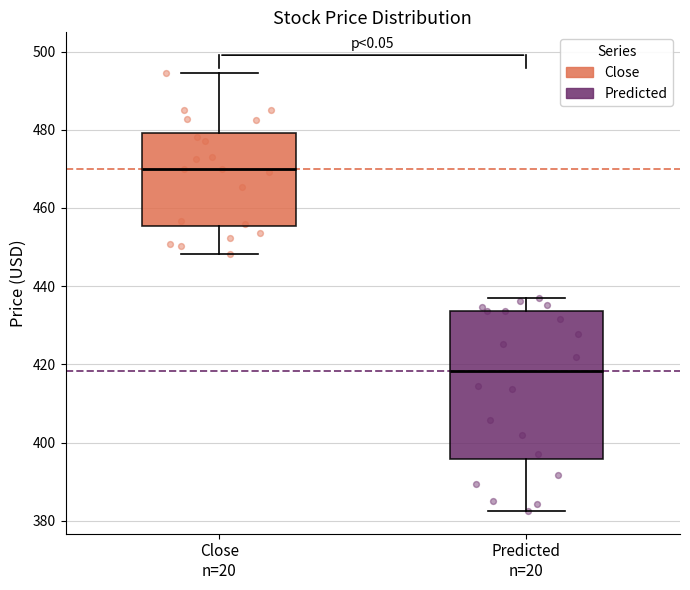

Reading left to right, read every box against the y-axis: the position of its median line, the range the box covers, and the ends of its whiskers. The values are not printed on the chart, so give them approximately, as read against the axis.

Close n=20: median 470, box 456 to 480, whiskers 448 to 494
Predicted n=20: median 418, box 396 to 434, whiskers 382 to 436